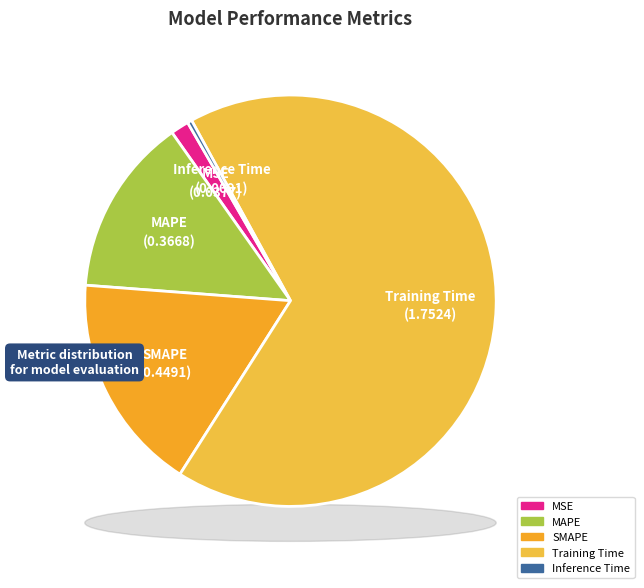

Which slice represents more than half of the pie?

Training Time